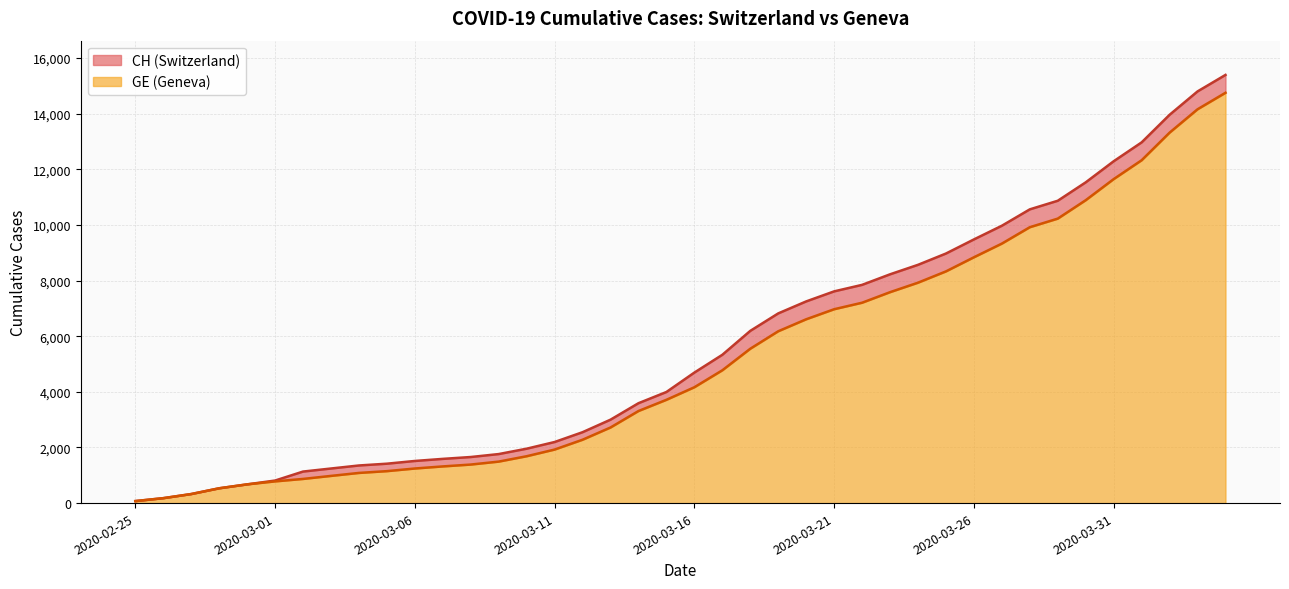

What is the difference between the highest and lowest values at 2020-03-24?

642